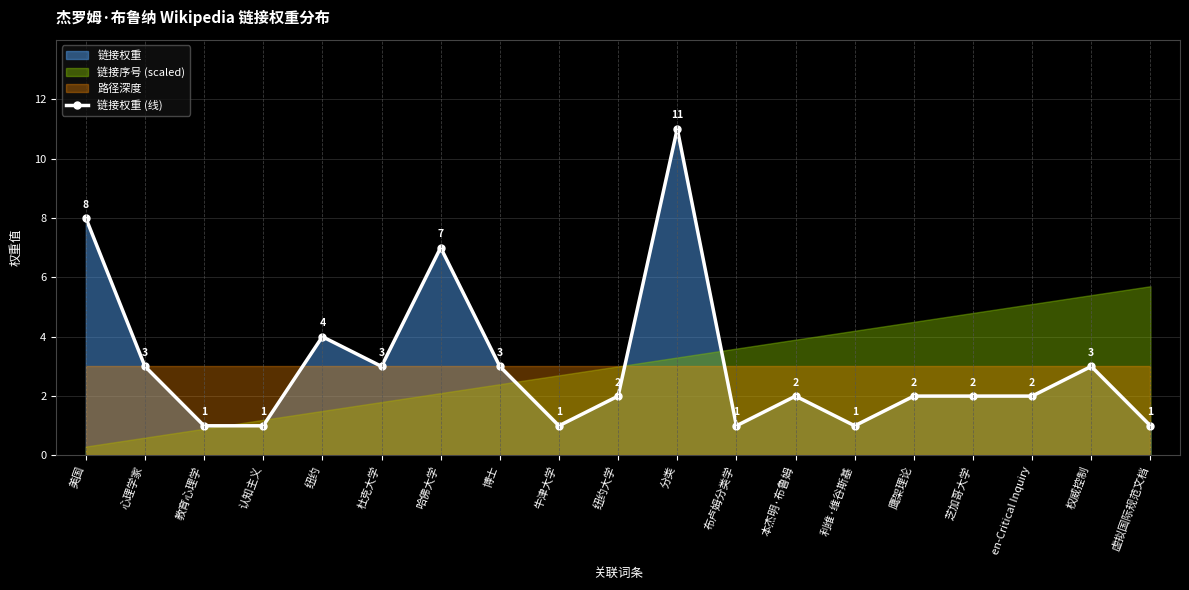

List the labels in order of value, smallest first.

教育心理学, 认知主义, 牛津大学, 布卢姆分类学, 利维·维谷斯基, 虚拟国际规范文档, 纽约大学, 本杰明·布鲁姆, 鹰架理论, 芝加哥大学, en-Critical Inquiry, 心理学家, 杜克大学, 博士, 权威控制, 纽约, 哈佛大学, 美国, 分类